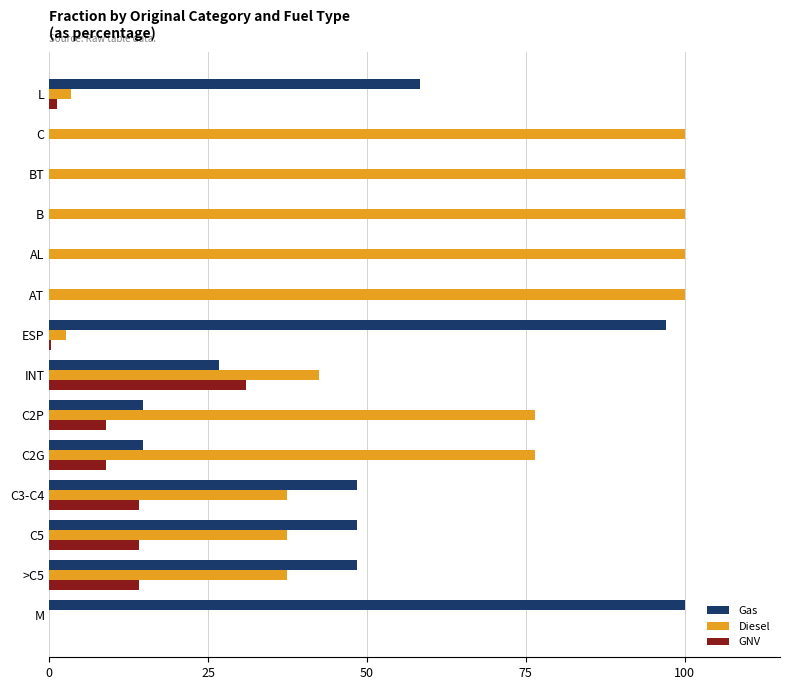

What is the greatest value displayed?

100.0